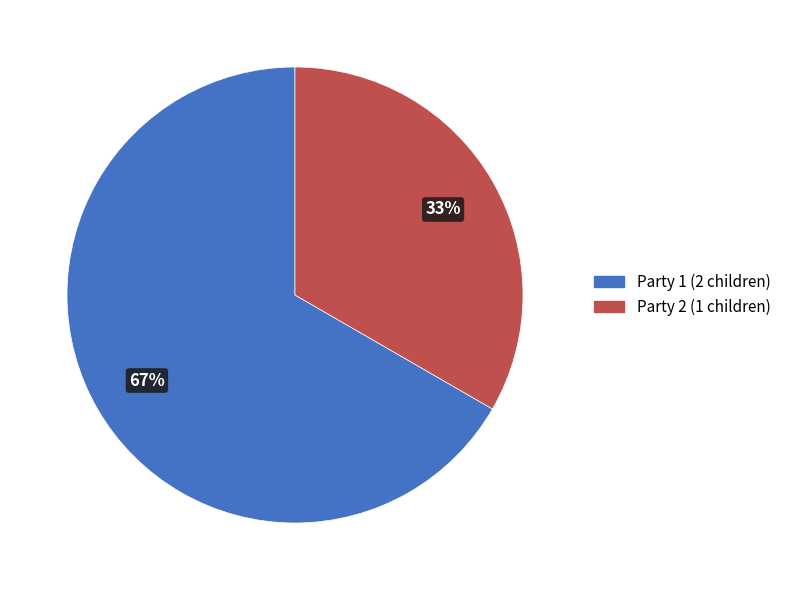

Is there any slice that represents more than half of the pie?

Yes